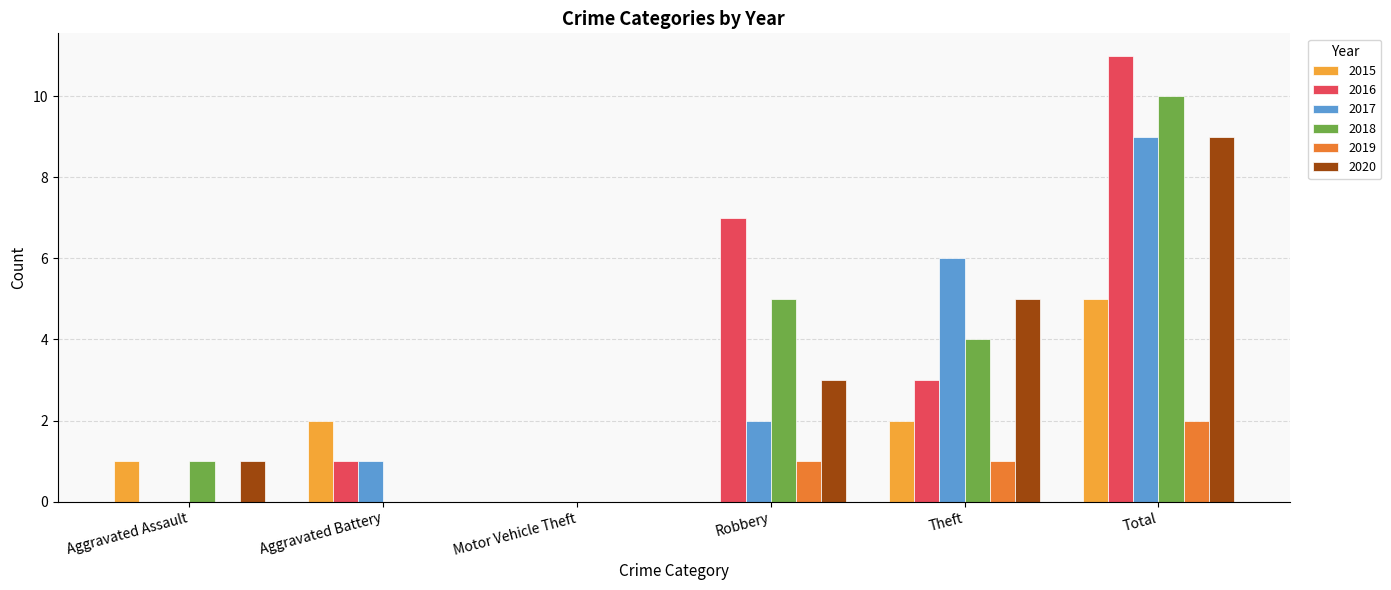

What is the approximate value of 2018 at Robbery?

5